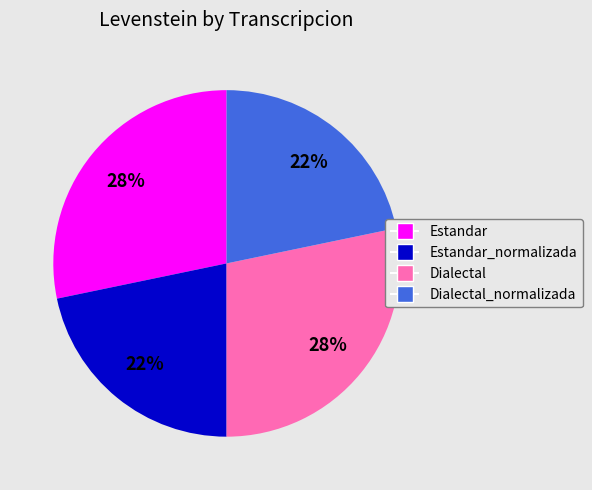

To the nearest percent, what is the average slice percentage?

25%